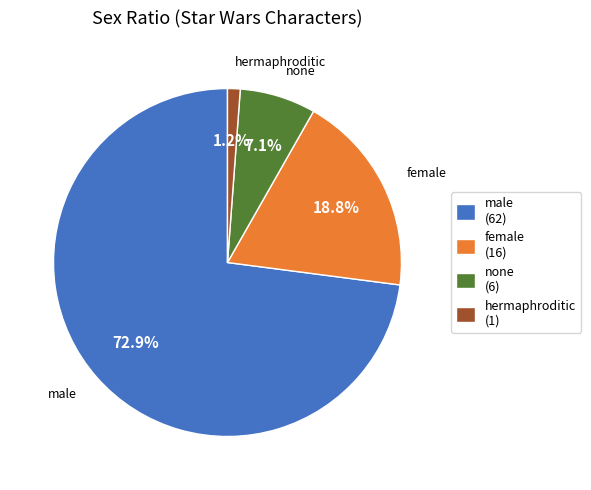

Which category has the smallest portion of the pie?

hermaphroditic